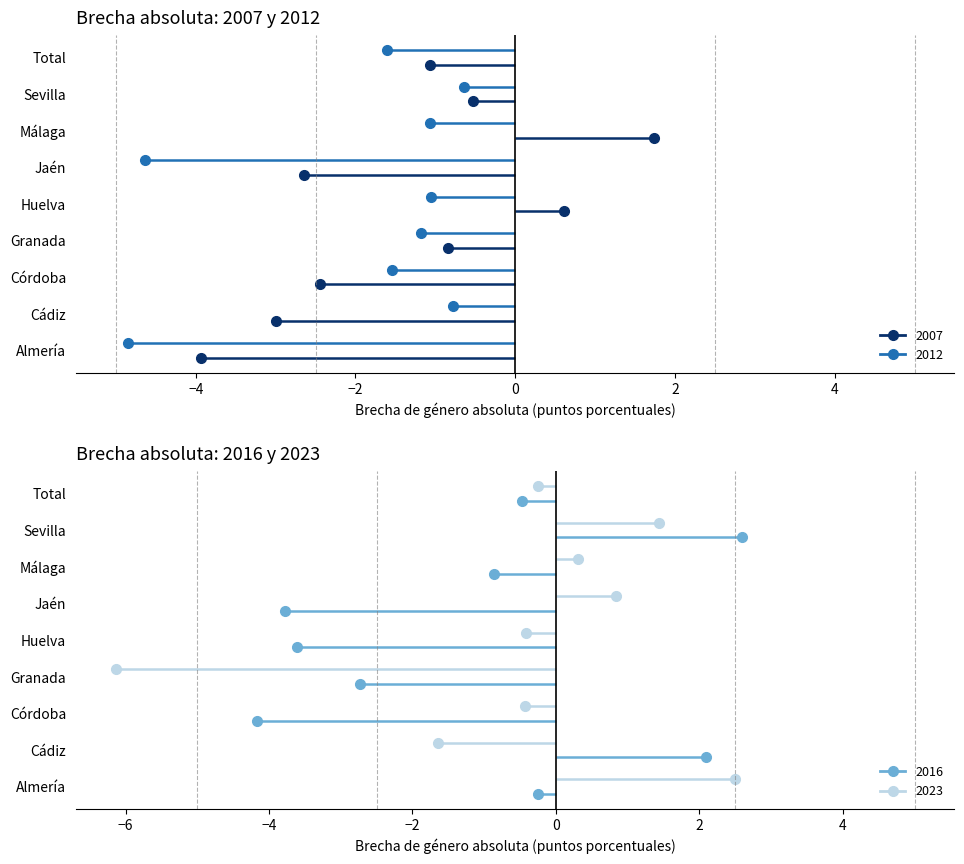

Between Jaén and Málaga, which series saw the biggest shift?

2007